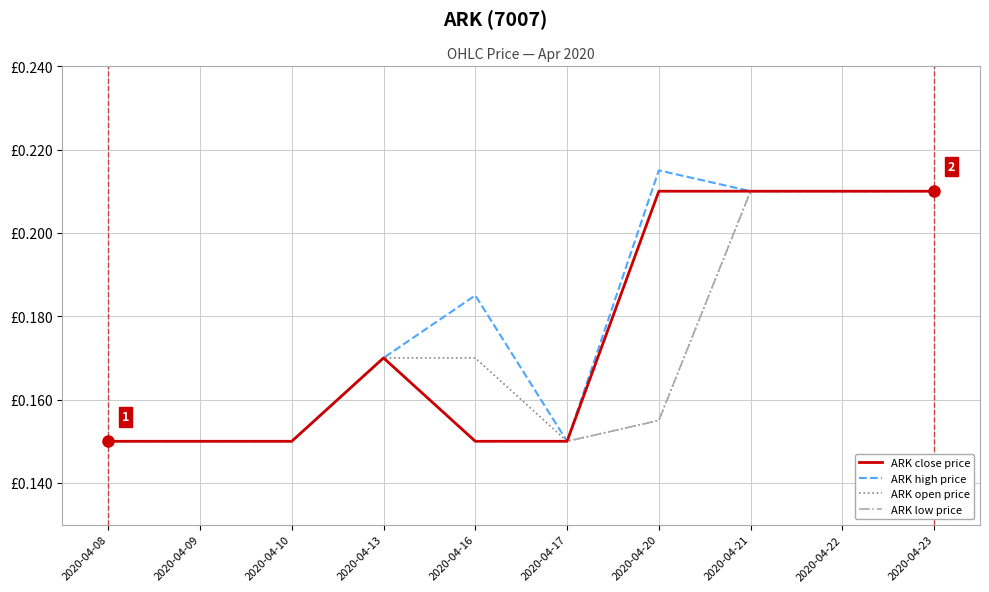

True or false: ARK low price and ARK close price intersect in this chart.

False